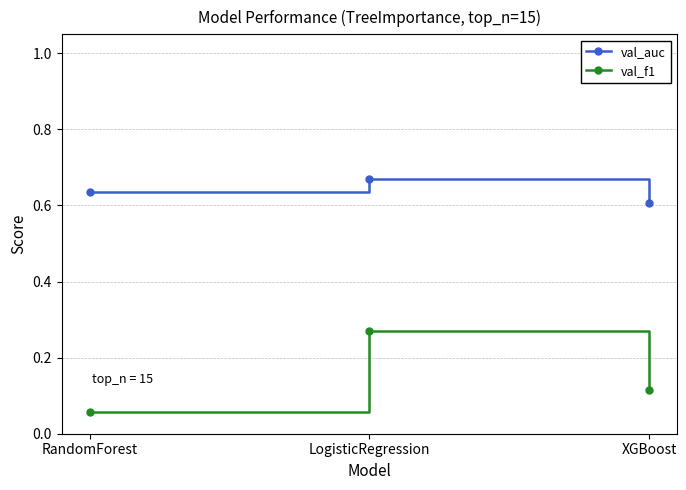

Which series has the largest range (max minus min)?

val_f1